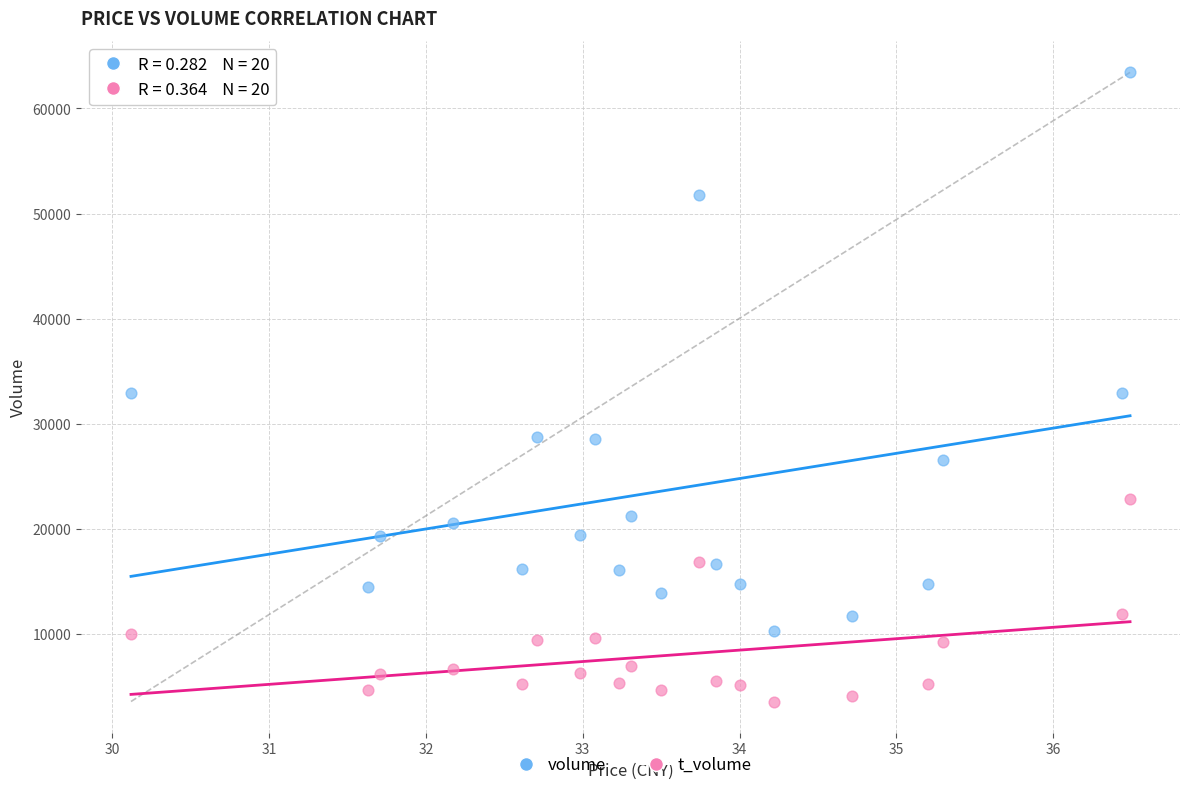

Across all data points, what is the range of Y values (max minus min)?

59865